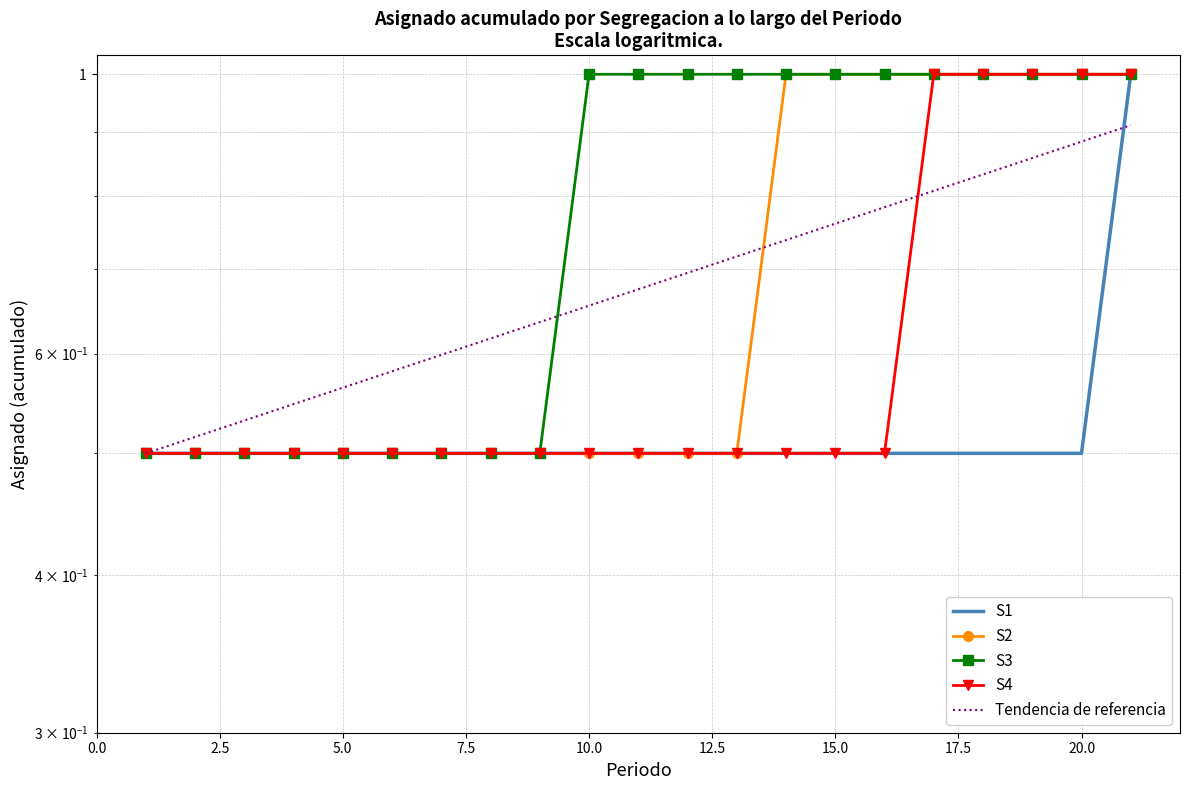

Count the S1 values in the range 0 to 1.

21